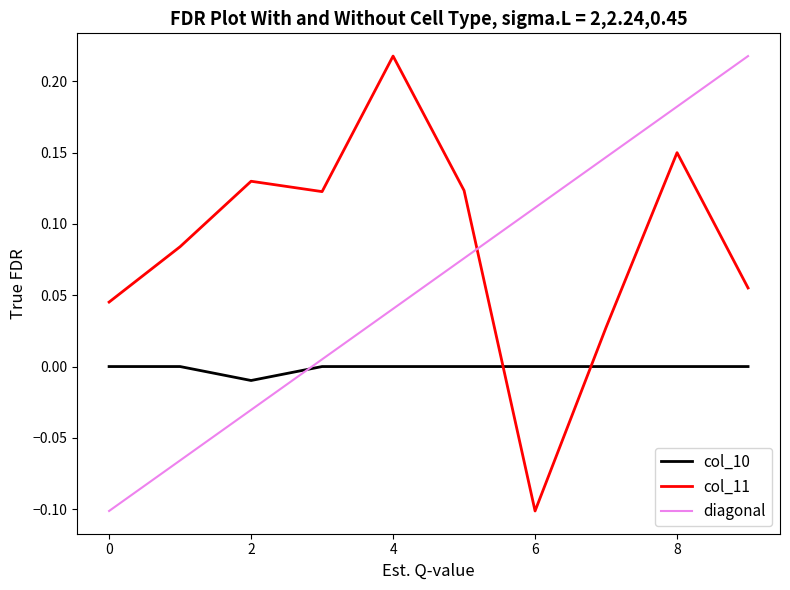

True or false: col_11 and diagonal intersect in this chart.

True